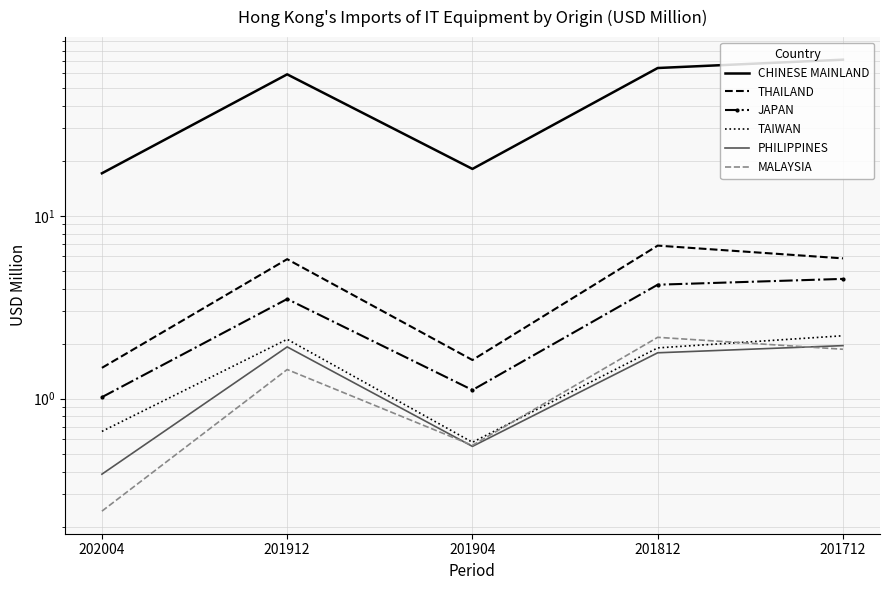

Does the chart display data point markers on the line(s)?

No